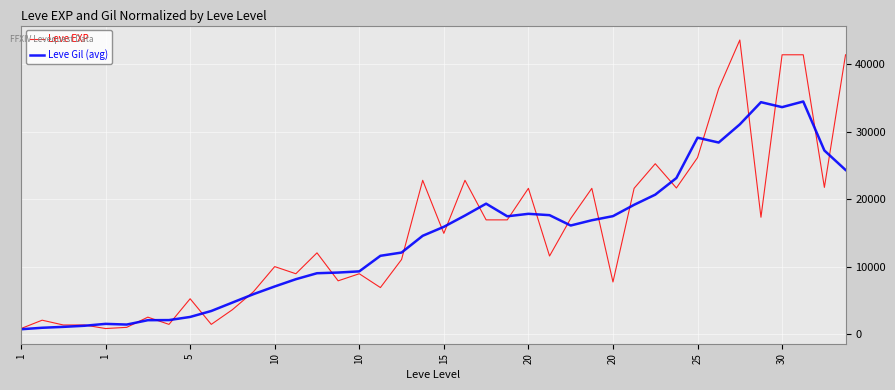

Which series ends up on top after the final intersection of Leve EXP and Leve Gil (avg)?

Leve EXP